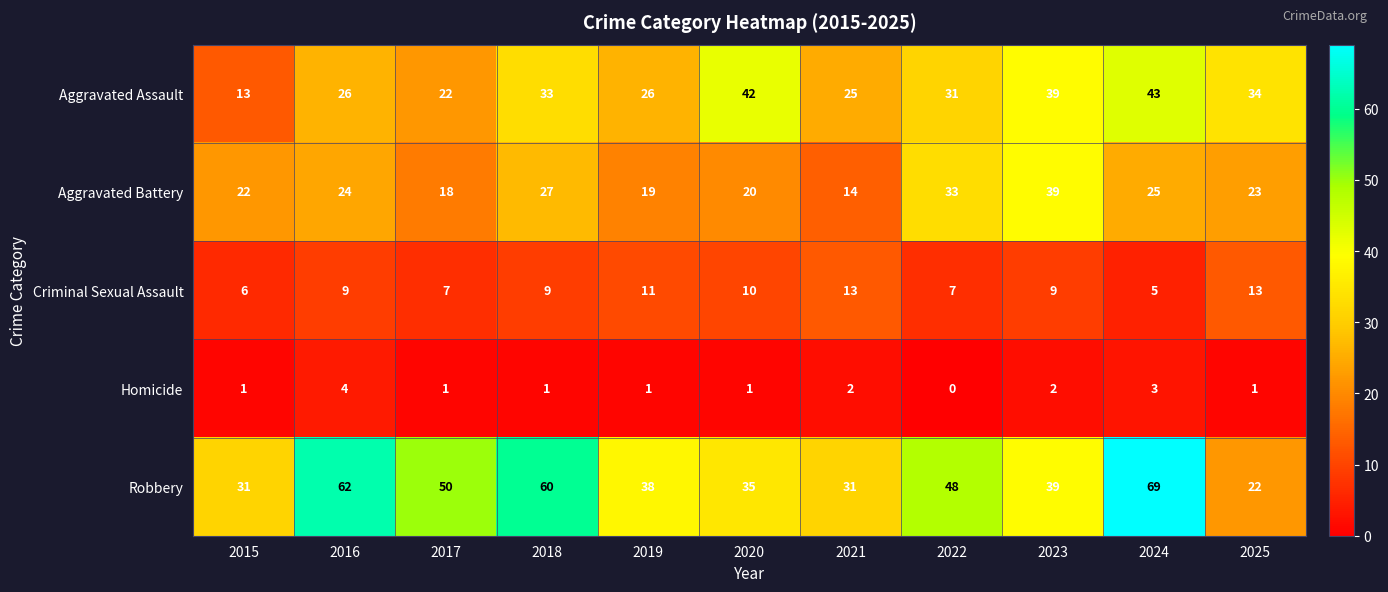

Rank the series by their maximum value, from lowest to highest.

Homicide, Criminal Sexual Assault, Aggravated Battery, Aggravated Assault, Robbery